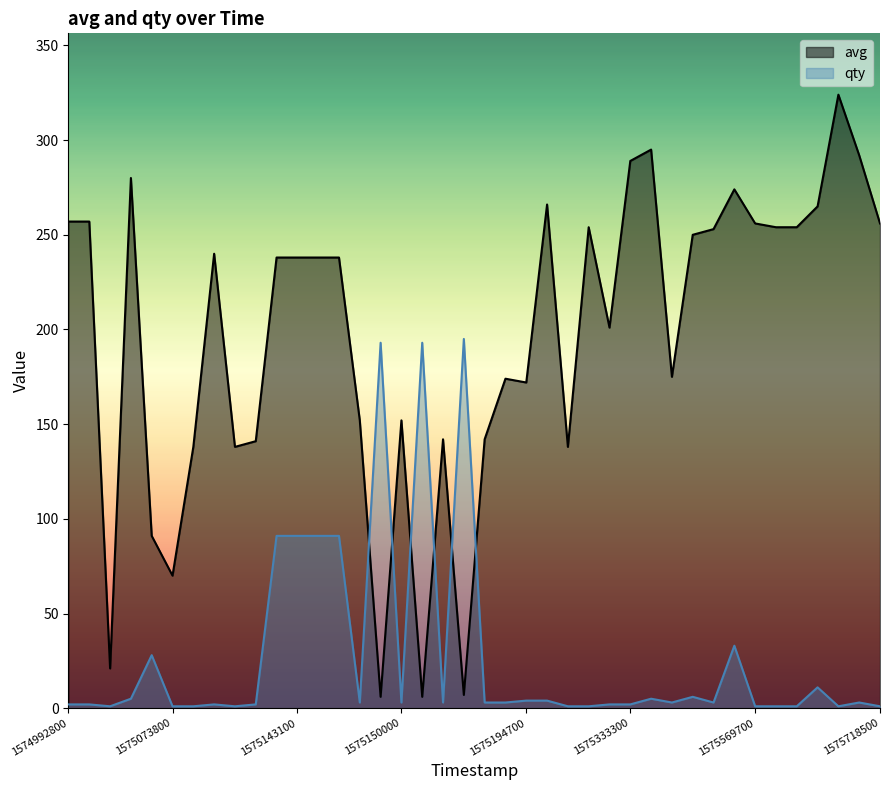

What is the value of the qty point at the 5th from the left?

28